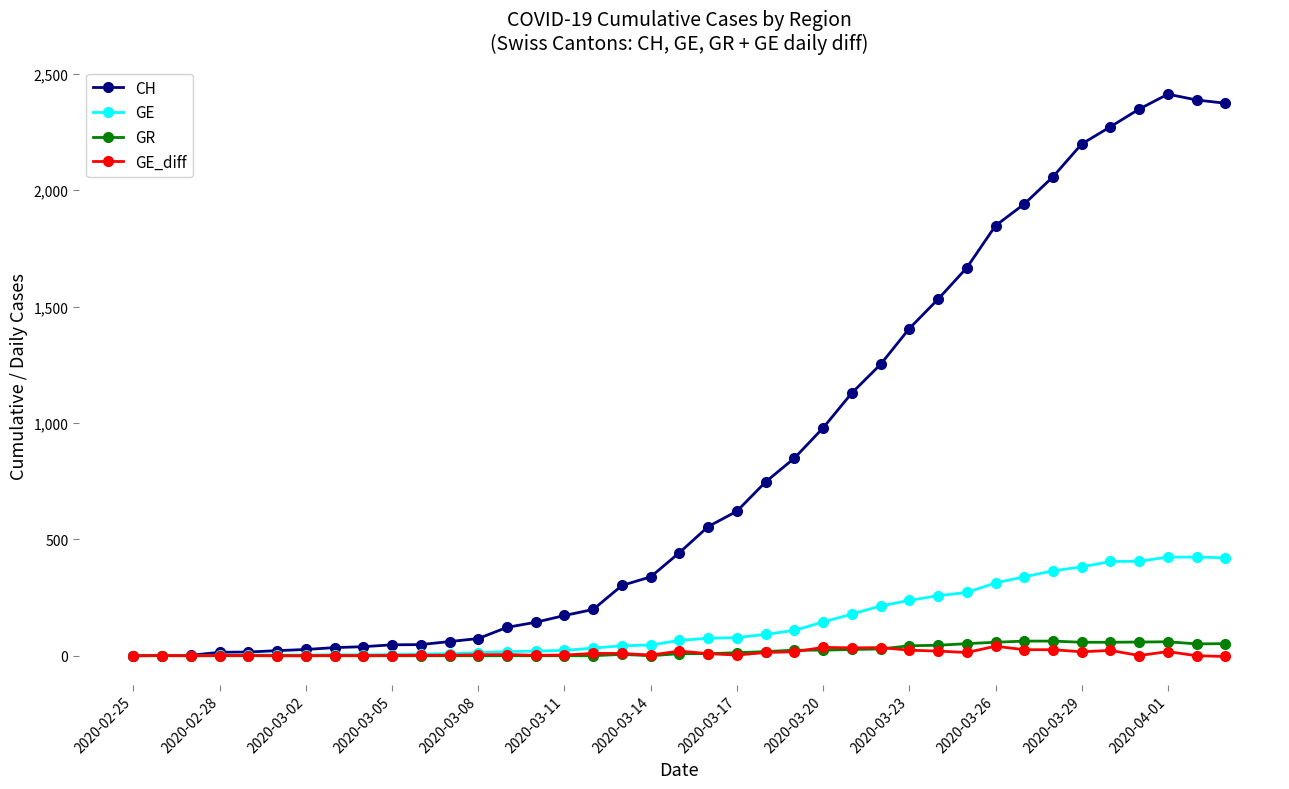

What is the greatest value displayed?

2413